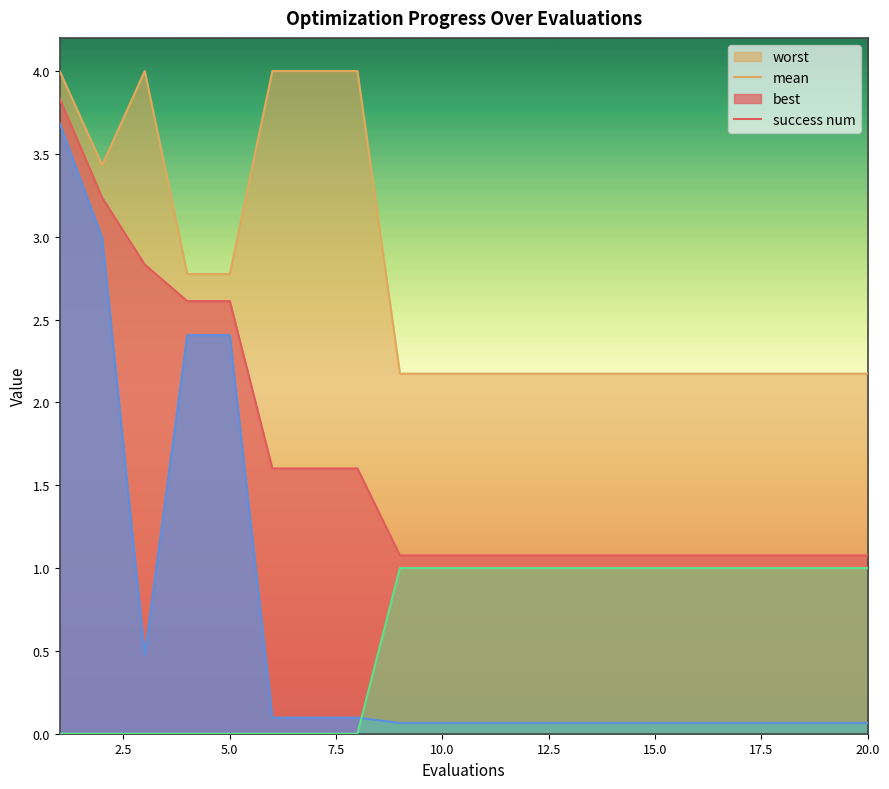

What is the spread (max minus min) of values at 12?

2.1